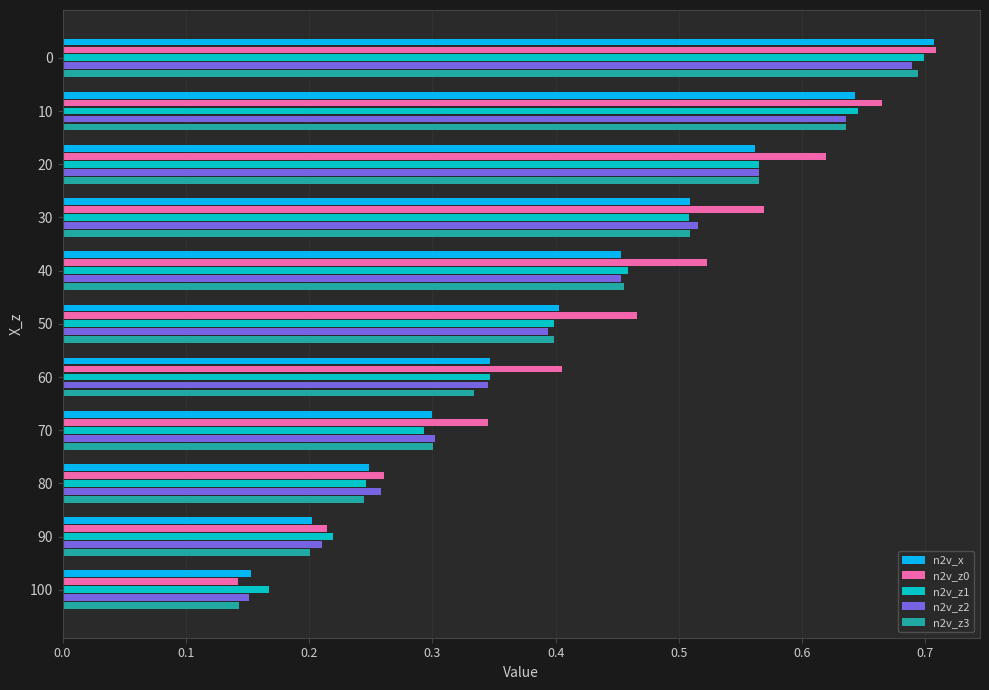

True or false: n2v_z0 has a value of 0.3 at 80.

True